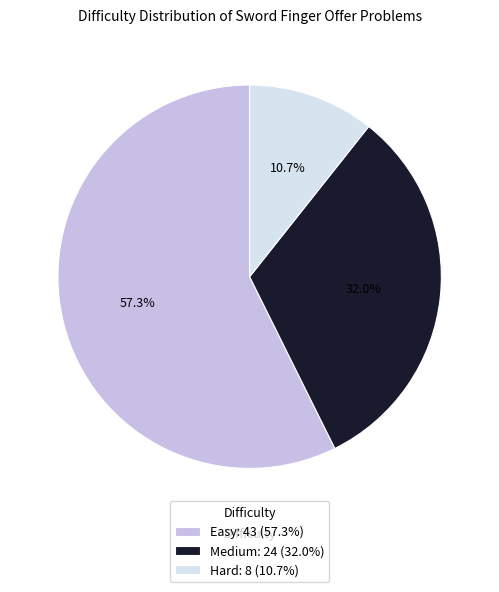

Is there any slice that represents more than half of the pie?

Yes